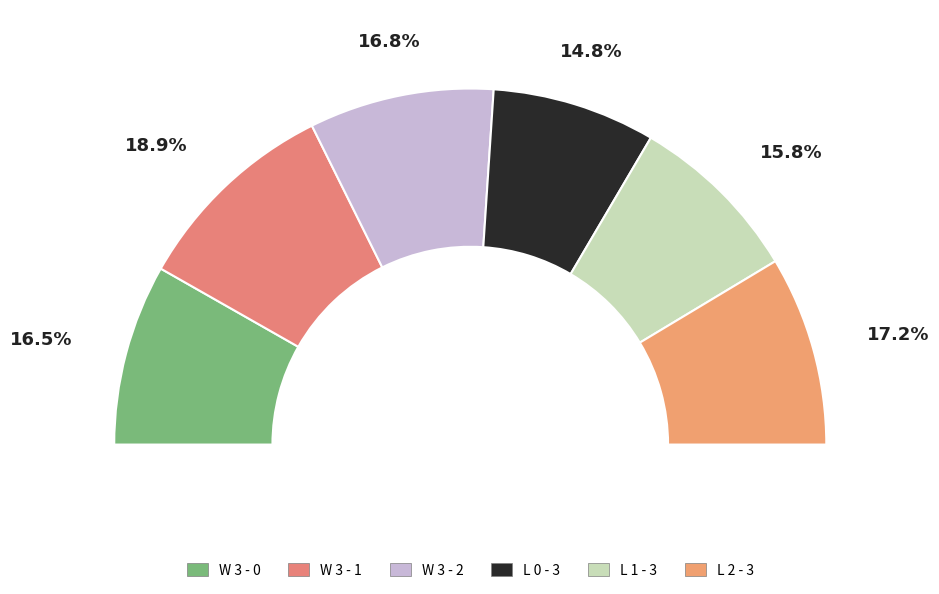

To the nearest percent, what is the difference between the L 0 - 3 and L 1 - 3 slice percentages?

1%